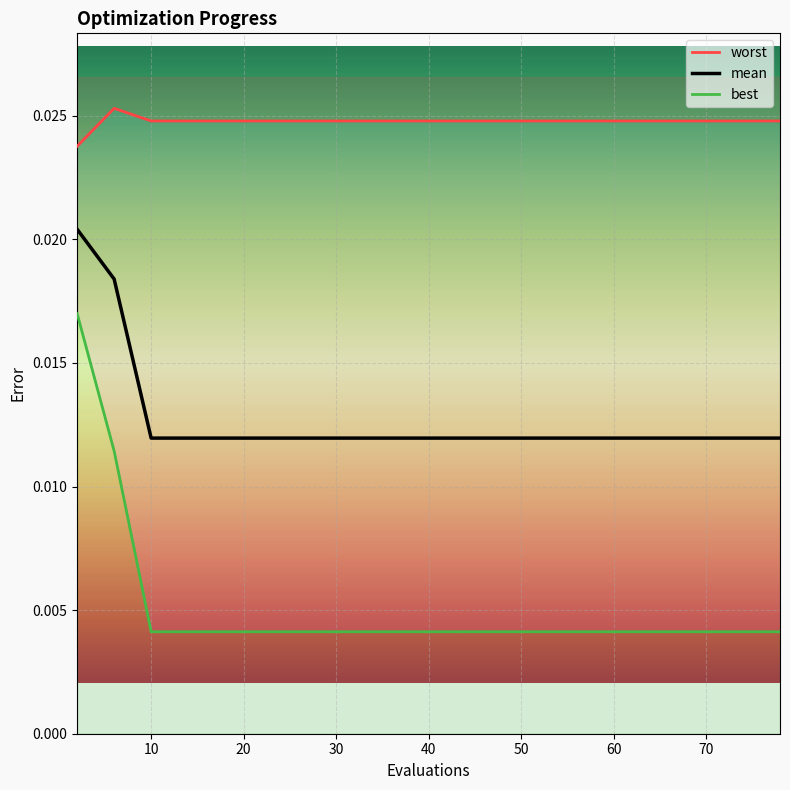

Which series changed the most between 20 and 60?

worst